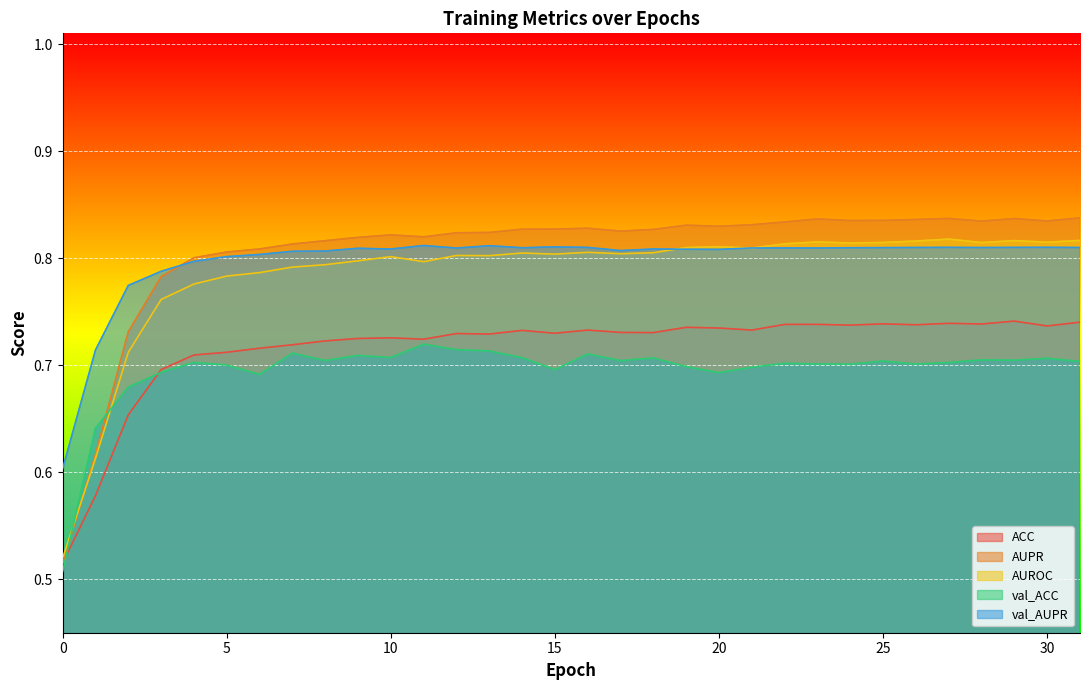

What is the sum of all AUROC values?

25.1